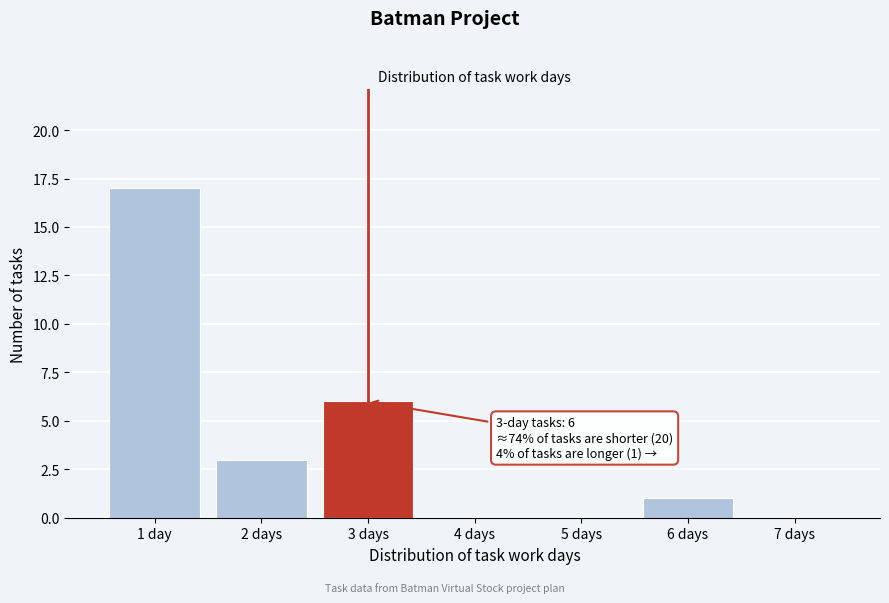

Reading left to right, extract all data points from this chart.

1 day=17	2 days=3	3 days=6	4 days=0	5 days=0	6 days=1	7 days=0